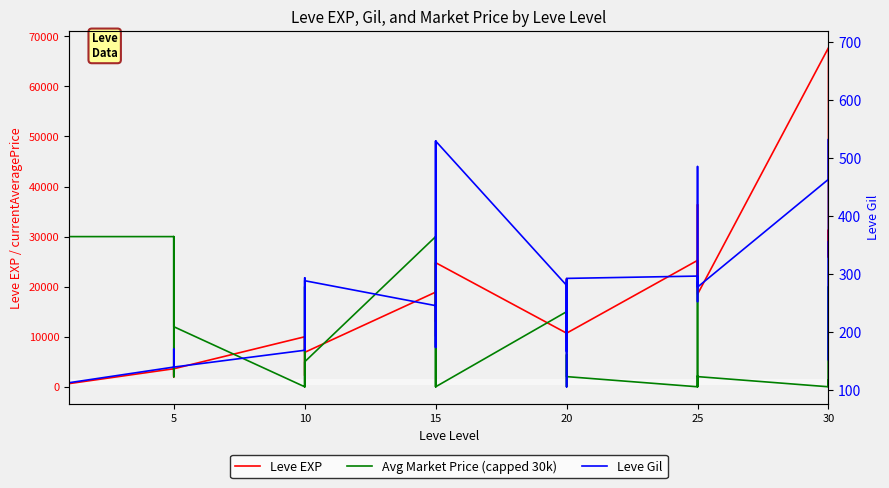

True or false: Leve Gil has a value of 920 at 15.

False